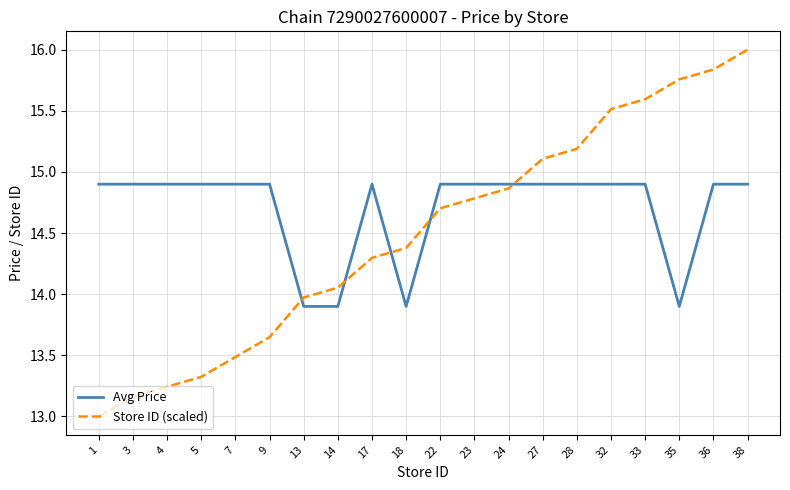

What is the difference between the highest and lowest values at 7?

1.4